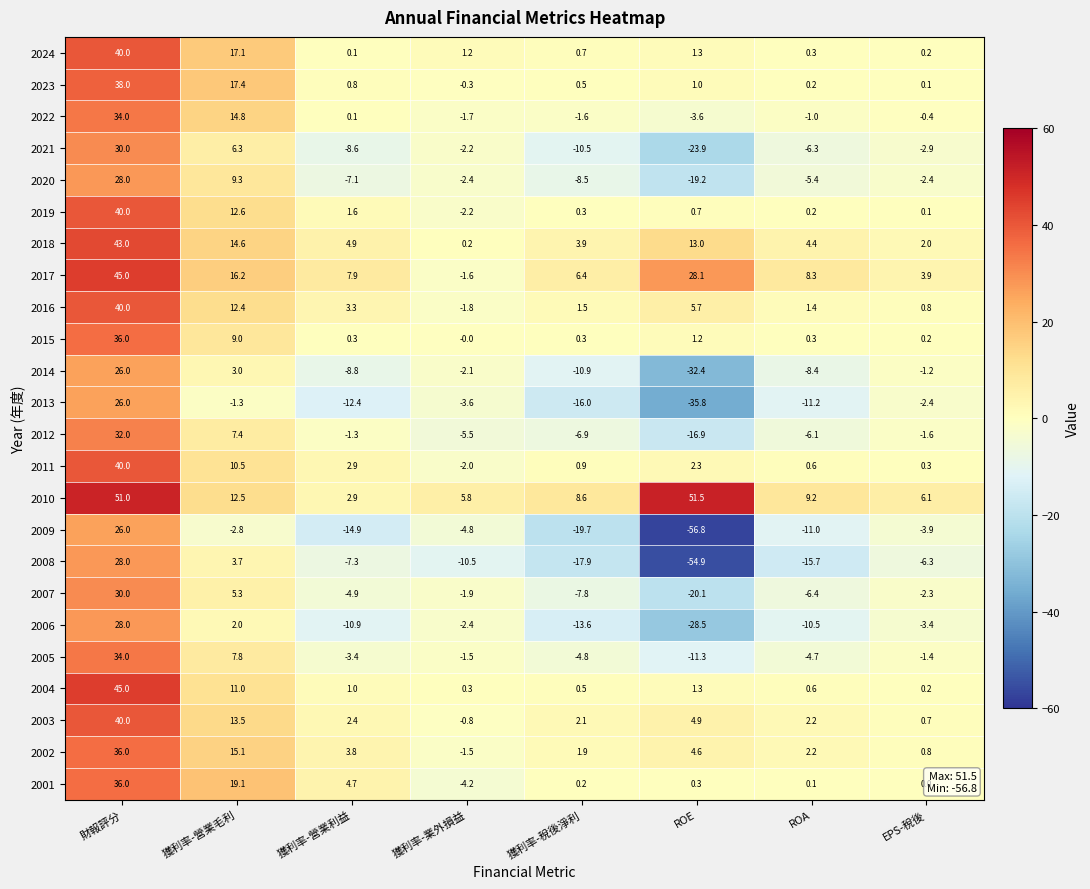

True or false: 2024 has a value of 7.2 at 獲利率-營業毛利.

False